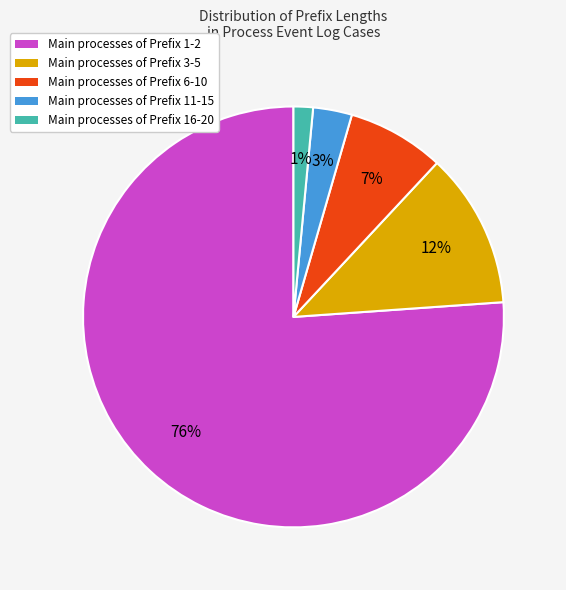

Is there a majority slice in this chart?

Yes